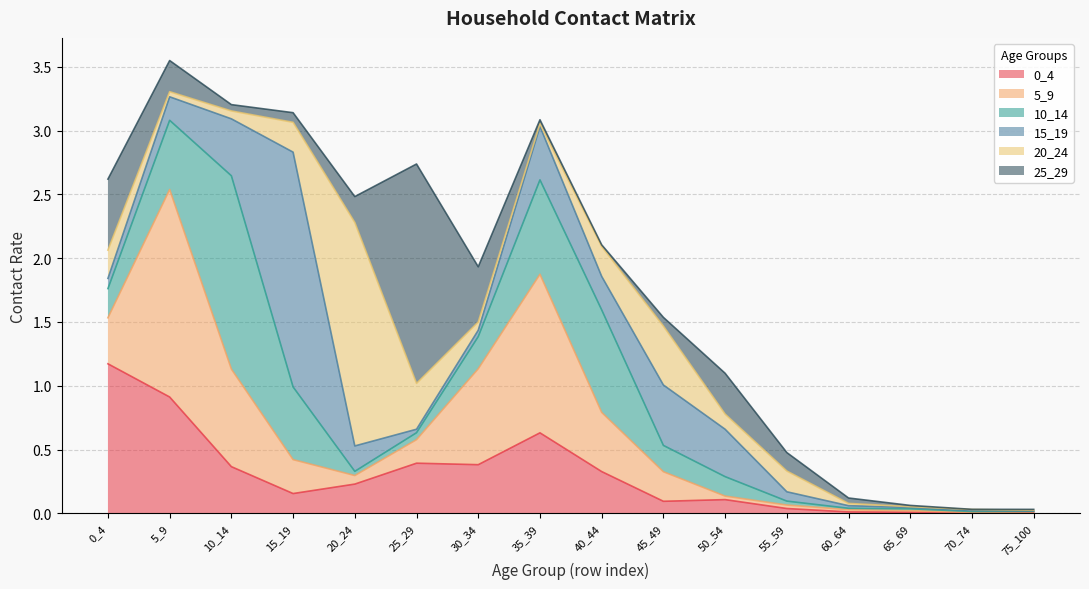

Is it true that 25_29 equals 0.0 at 75_100?

False